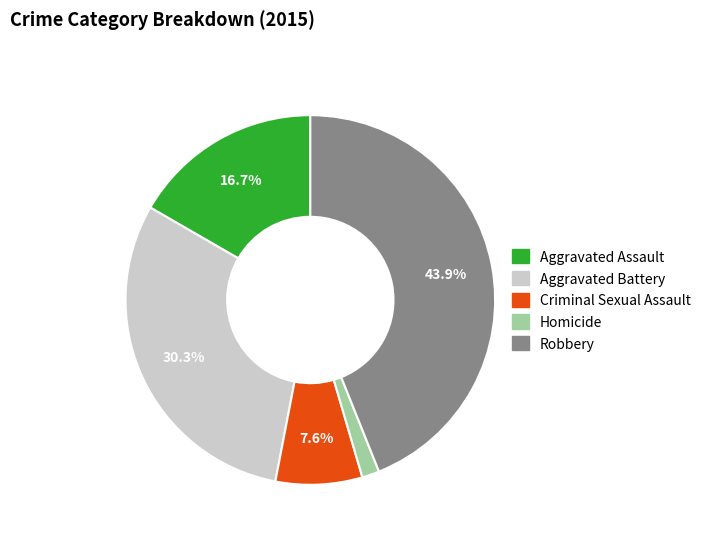

To the nearest percent, what is the average slice percentage?

20%